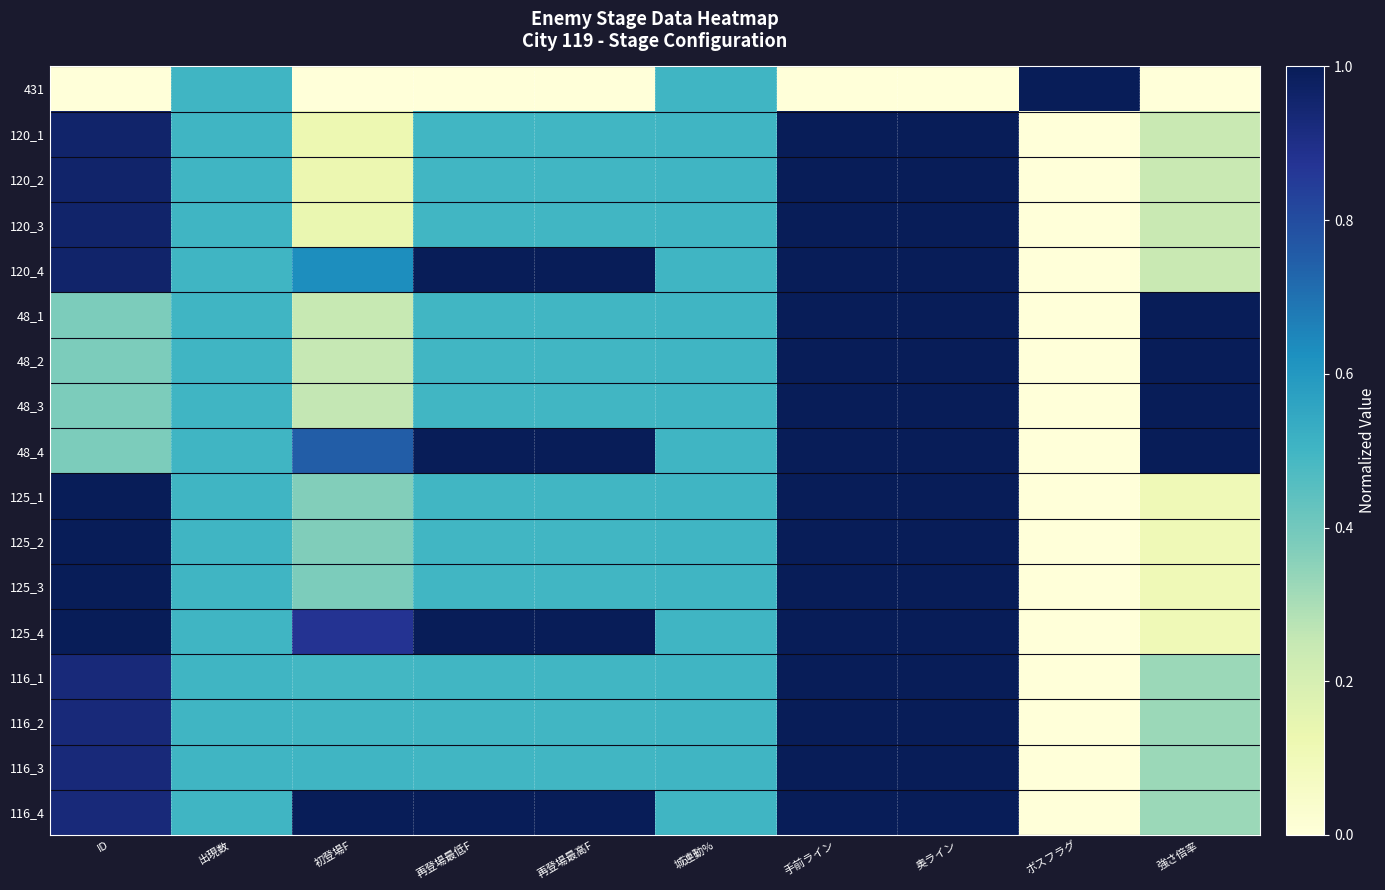

Reading right to left, what are all the values shown in this chart?

431: 強さ倍率=0.0	ボスフラグ=1.0	奥ライン=0.0	手前ライン=0.0	城連動%=0.5	再登場最高F=0.0	再登場最低F=0.0	初登場F=0.0	出現数=0.5	ID=0.0
120_1: 強さ倍率=0.2	ボスフラグ=0.0	奥ライン=1.0	手前ライン=1.0	城連動%=0.5	再登場最高F=0.5	再登場最低F=0.5	初登場F=0.1	出現数=0.5	ID=1.0
120_2: 強さ倍率=0.2	ボスフラグ=0.0	奥ライン=1.0	手前ライン=1.0	城連動%=0.5	再登場最高F=0.5	再登場最低F=0.5	初登場F=0.1	出現数=0.5	ID=1.0
120_3: 強さ倍率=0.2	ボスフラグ=0.0	奥ライン=1.0	手前ライン=1.0	城連動%=0.5	再登場最高F=0.5	再登場最低F=0.5	初登場F=0.1	出現数=0.5	ID=1.0
120_4: 強さ倍率=0.2	ボスフラグ=0.0	奥ライン=1.0	手前ライン=1.0	城連動%=0.5	再登場最高F=1.0	再登場最低F=1.0	初登場F=0.6	出現数=0.5	ID=1.0
48_1: 強さ倍率=1.0	ボスフラグ=0.0	奥ライン=1.0	手前ライン=1.0	城連動%=0.5	再登場最高F=0.5	再登場最低F=0.5	初登場F=0.2	出現数=0.5	ID=0.4
48_2: 強さ倍率=1.0	ボスフラグ=0.0	奥ライン=1.0	手前ライン=1.0	城連動%=0.5	再登場最高F=0.5	再登場最低F=0.5	初登場F=0.3	出現数=0.5	ID=0.4
48_3: 強さ倍率=1.0	ボスフラグ=0.0	奥ライン=1.0	手前ライン=1.0	城連動%=0.5	再登場最高F=0.5	再登場最低F=0.5	初登場F=0.3	出現数=0.5	ID=0.4
48_4: 強さ倍率=1.0	ボスフラグ=0.0	奥ライン=1.0	手前ライン=1.0	城連動%=0.5	再登場最高F=1.0	再登場最低F=1.0	初登場F=0.8	出現数=0.5	ID=0.4
125_1: 強さ倍率=0.1	ボスフラグ=0.0	奥ライン=1.0	手前ライン=1.0	城連動%=0.5	再登場最高F=0.5	再登場最低F=0.5	初登場F=0.4	出現数=0.5	ID=1.0
125_2: 強さ倍率=0.1	ボスフラグ=0.0	奥ライン=1.0	手前ライン=1.0	城連動%=0.5	再登場最高F=0.5	再登場最低F=0.5	初登場F=0.4	出現数=0.5	ID=1.0
125_3: 強さ倍率=0.1	ボスフラグ=0.0	奥ライン=1.0	手前ライン=1.0	城連動%=0.5	再登場最高F=0.5	再登場最低F=0.5	初登場F=0.4	出現数=0.5	ID=1.0
125_4: 強さ倍率=0.1	ボスフラグ=0.0	奥ライン=1.0	手前ライン=1.0	城連動%=0.5	再登場最高F=1.0	再登場最低F=1.0	初登場F=0.9	出現数=0.5	ID=1.0
116_1: 強さ倍率=0.3	ボスフラグ=0.0	奥ライン=1.0	手前ライン=1.0	城連動%=0.5	再登場最高F=0.5	再登場最低F=0.5	初登場F=0.5	出現数=0.5	ID=0.9
116_2: 強さ倍率=0.3	ボスフラグ=0.0	奥ライン=1.0	手前ライン=1.0	城連動%=0.5	再登場最高F=0.5	再登場最低F=0.5	初登場F=0.5	出現数=0.5	ID=0.9
116_3: 強さ倍率=0.3	ボスフラグ=0.0	奥ライン=1.0	手前ライン=1.0	城連動%=0.5	再登場最高F=0.5	再登場最低F=0.5	初登場F=0.5	出現数=0.5	ID=0.9
116_4: 強さ倍率=0.3	ボスフラグ=0.0	奥ライン=1.0	手前ライン=1.0	城連動%=0.5	再登場最高F=1.0	再登場最低F=1.0	初登場F=1.0	出現数=0.5	ID=0.9